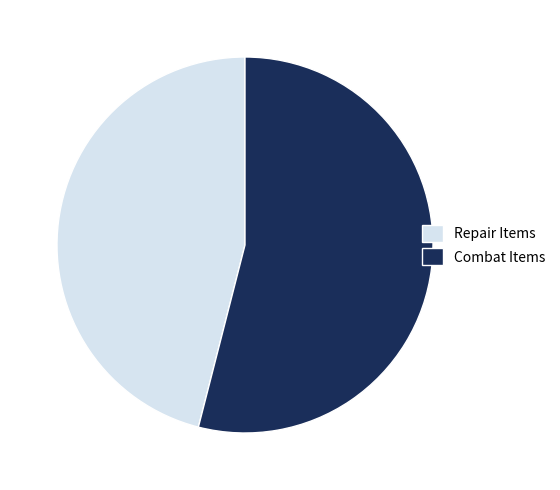

What is the ratio of the value at Repair Items to the value at Combat Items?

0.9